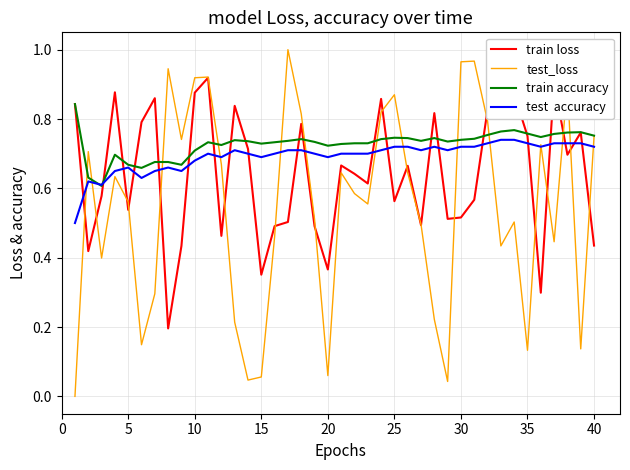

What is the maximum value for train loss?

0.9